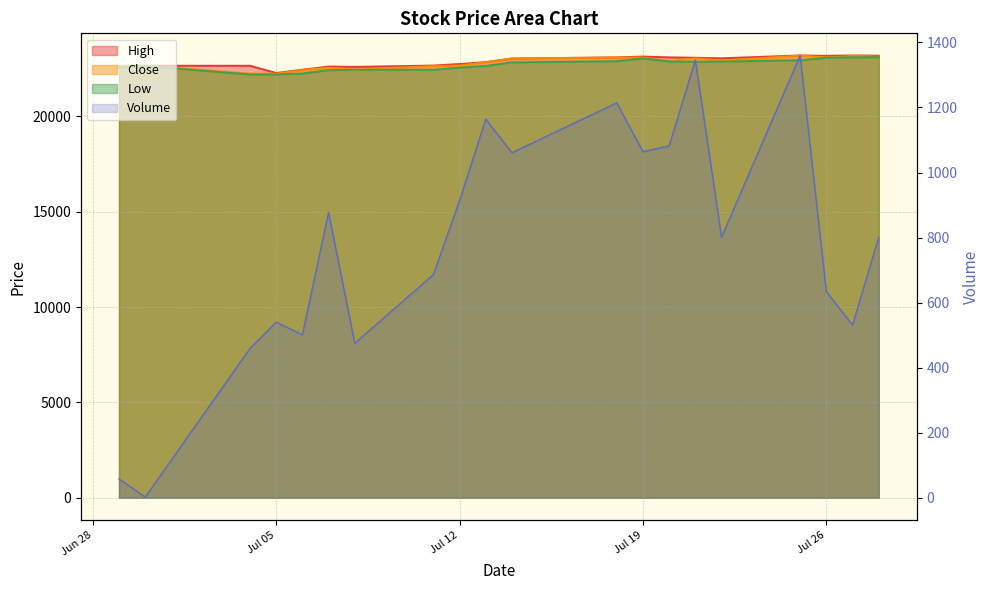

The Volume series shows 1883 at 2011-07-13. True or false?

False